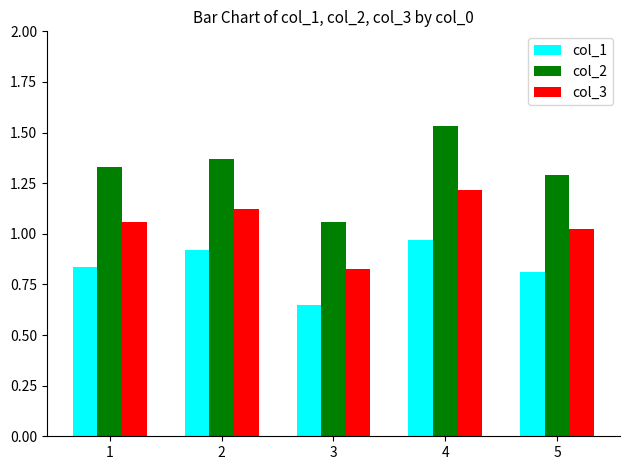

Which category has the highest value across all series?

4